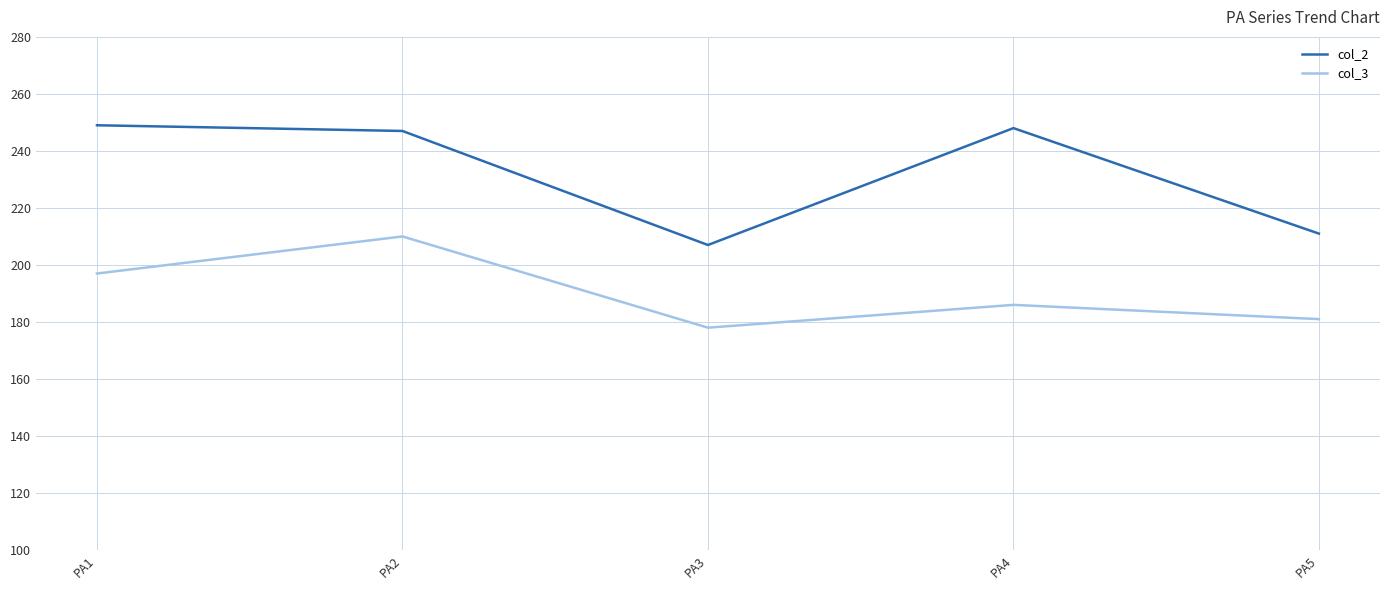

How many categories are shown in the chart?

5